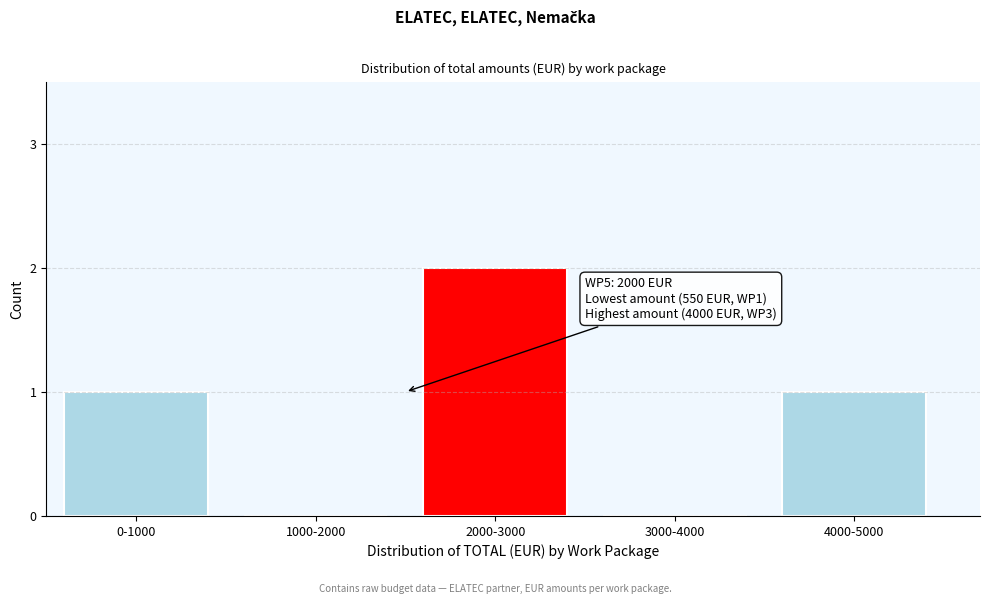

Reading left to right, list all the values displayed in this chart.

0-1000=1	1000-2000=0	2000-3000=2	3000-4000=0	4000-5000=1